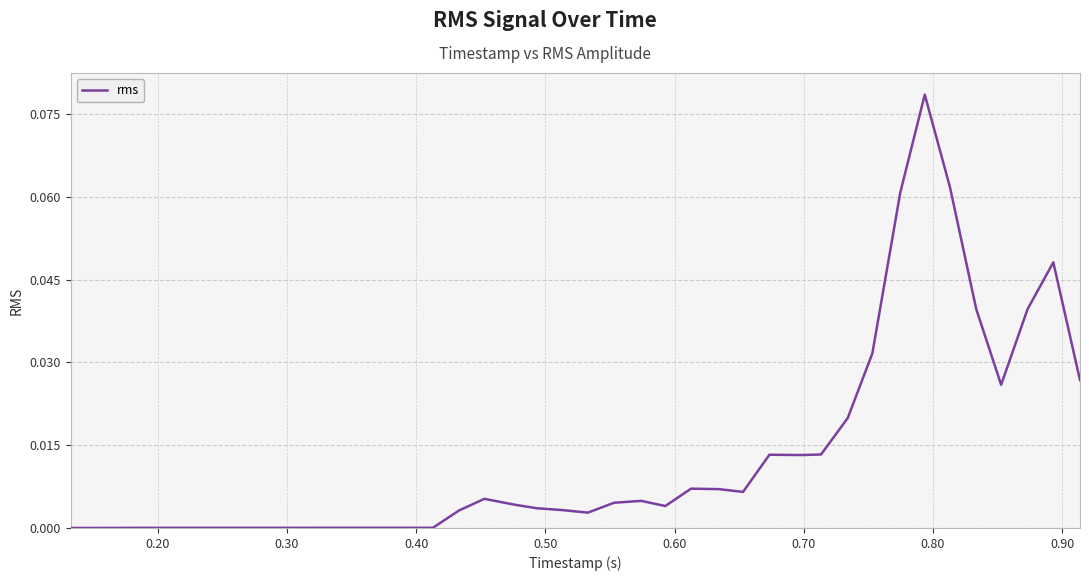

How many points are higher than both their immediate neighbors (excluding endpoints)?

8